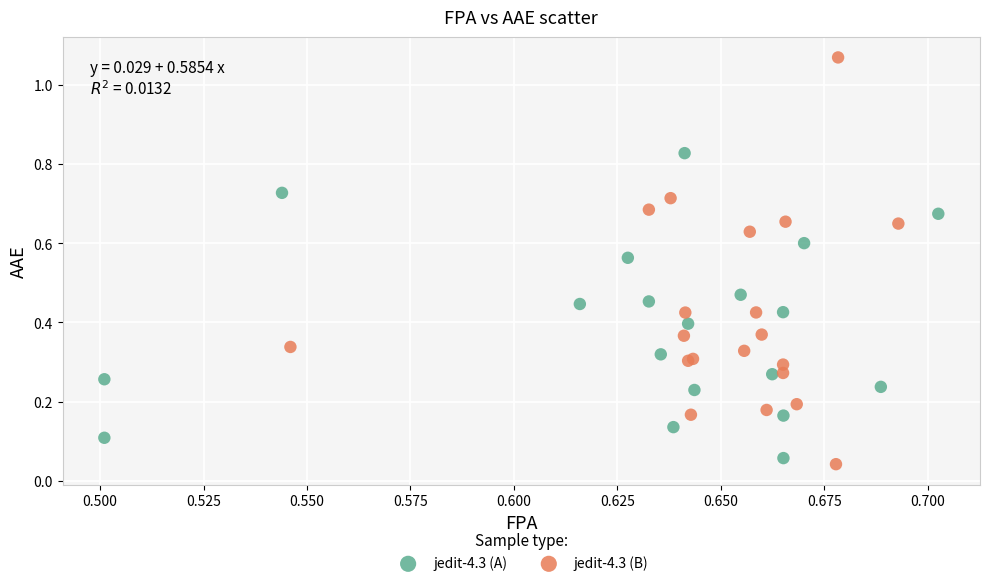

What are all the series names shown in the legend?

jedit-4.3 (A), jedit-4.3 (B)